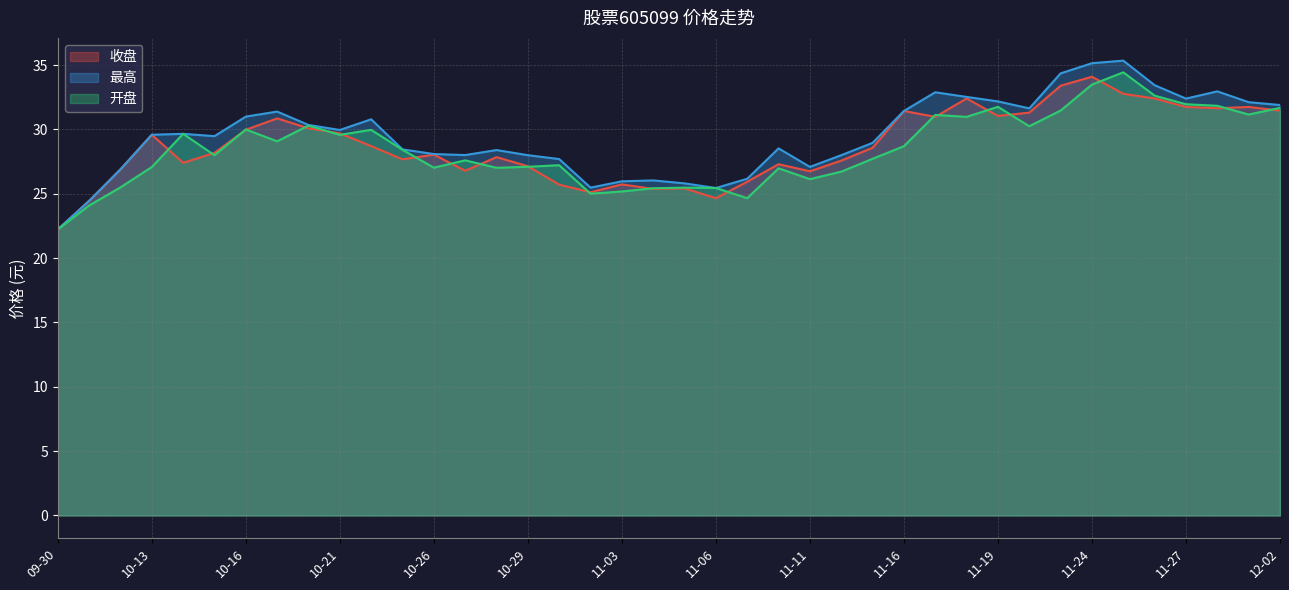

What is the total value across all series at 11-24?

102.7